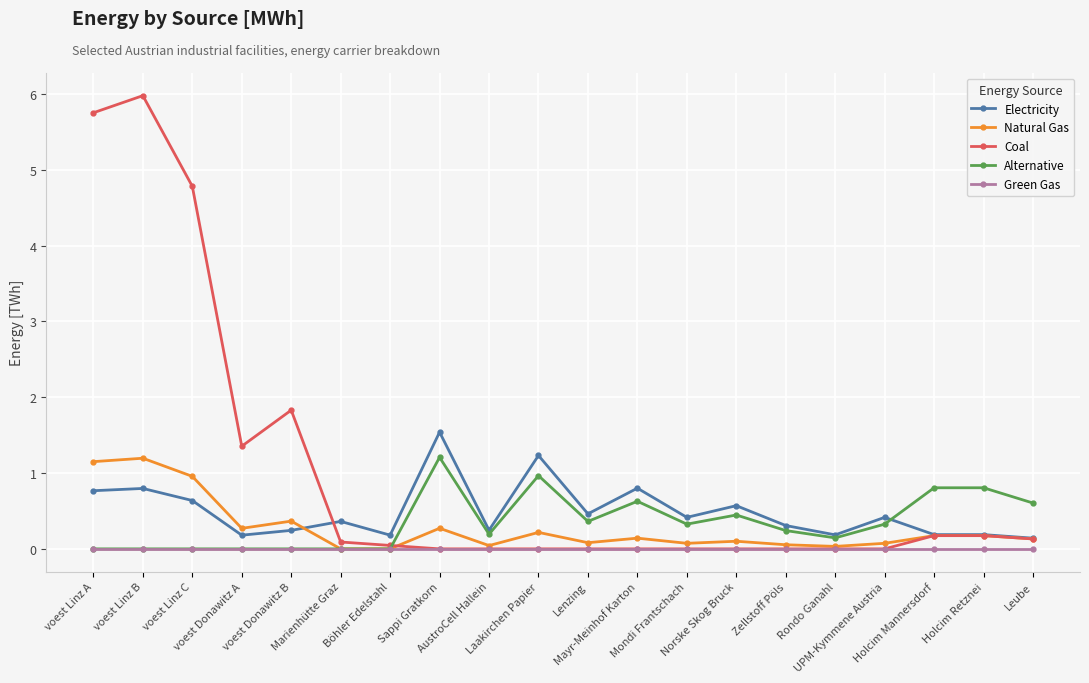

Is it true that Electricity equals 0.1 at Leube?

True